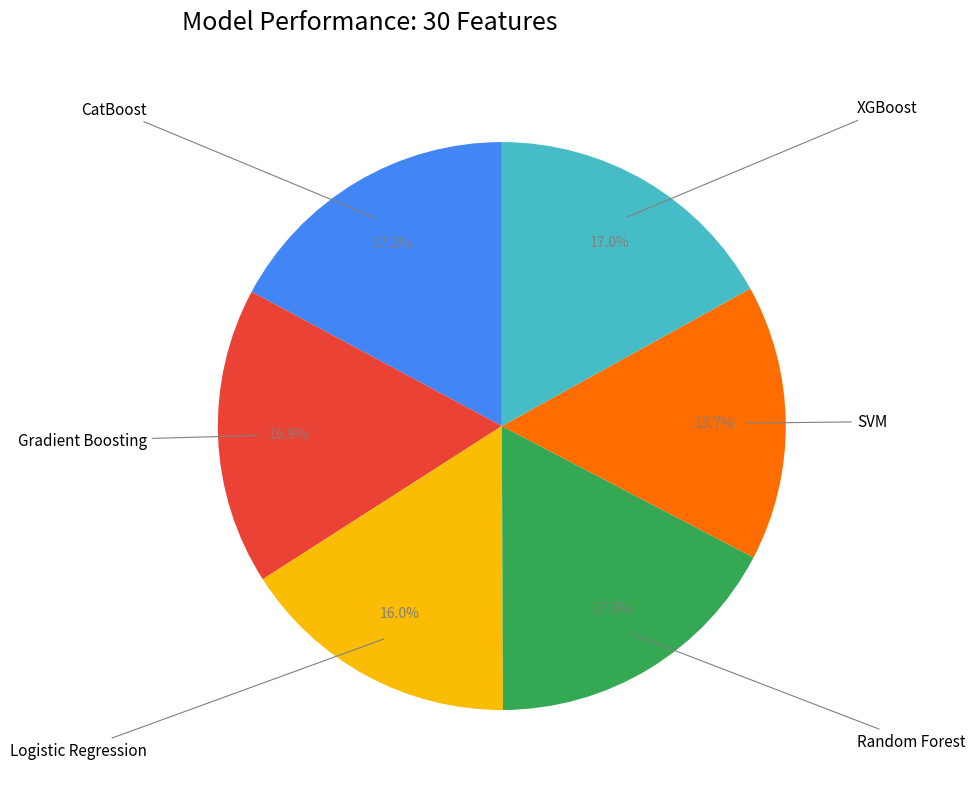

Is there any slice that represents more than half of the pie?

No